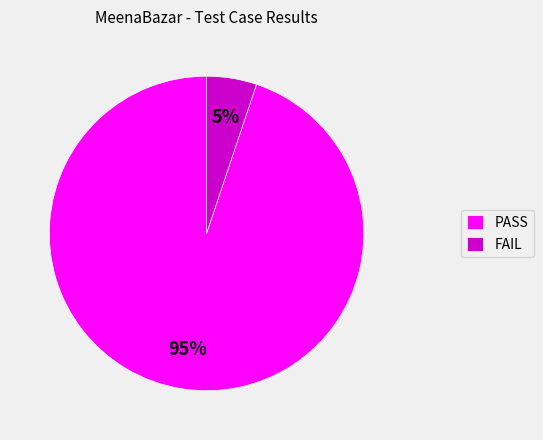

Do FAIL and PASS together represent more than half of the pie?

Yes